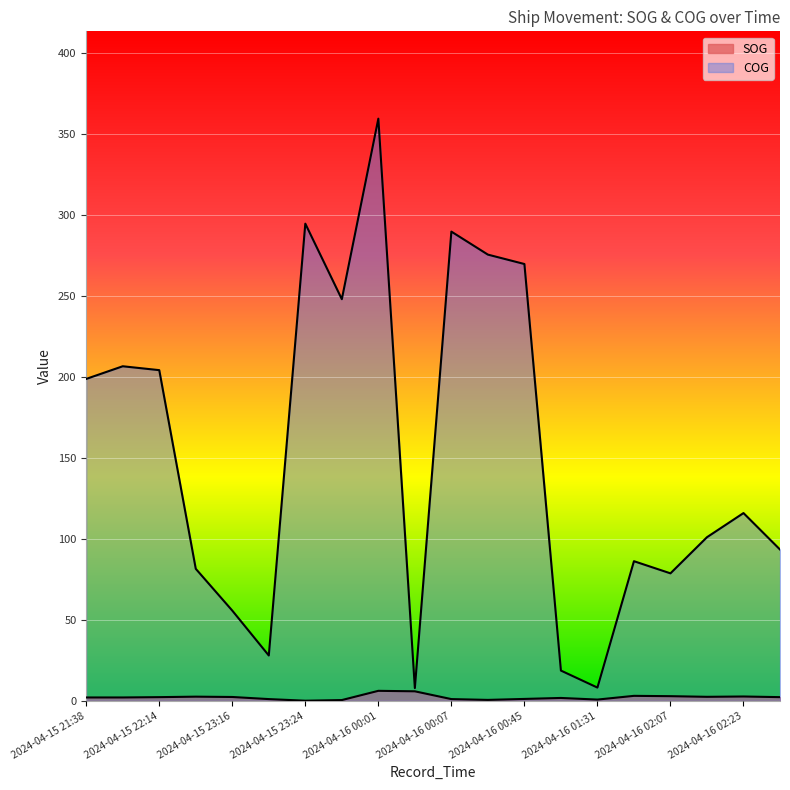

What is the approximate value of COG at 2024-04-15 23:20?

28.0